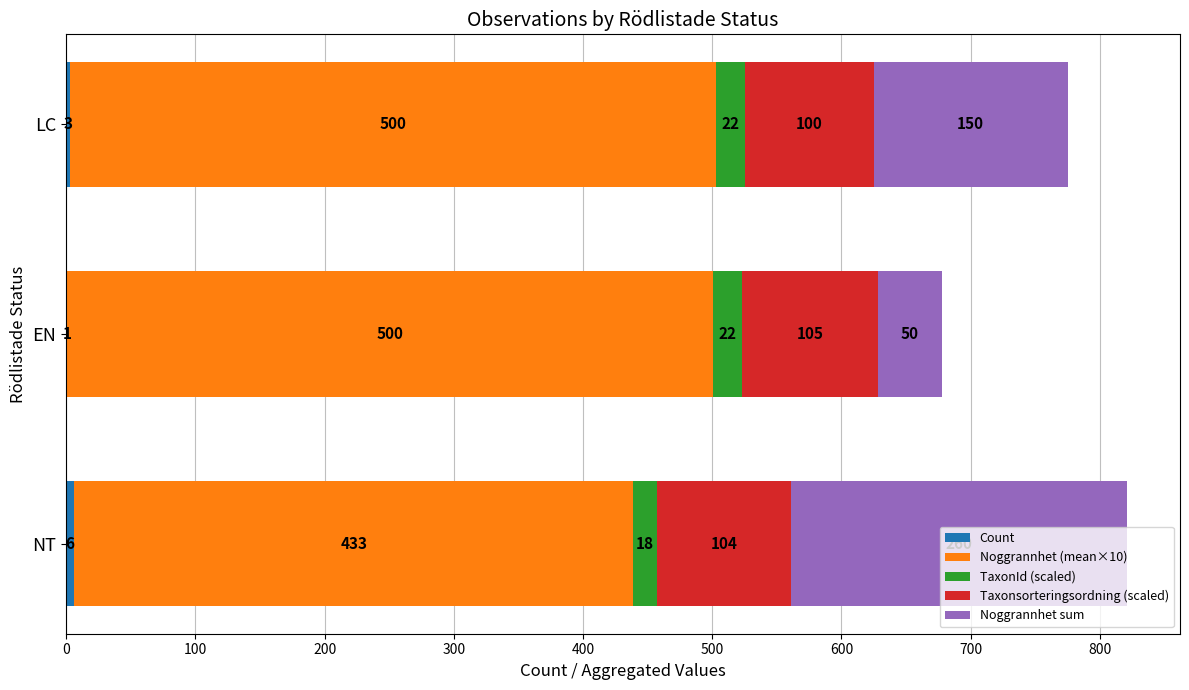

What is the total value across all series at NT?

821